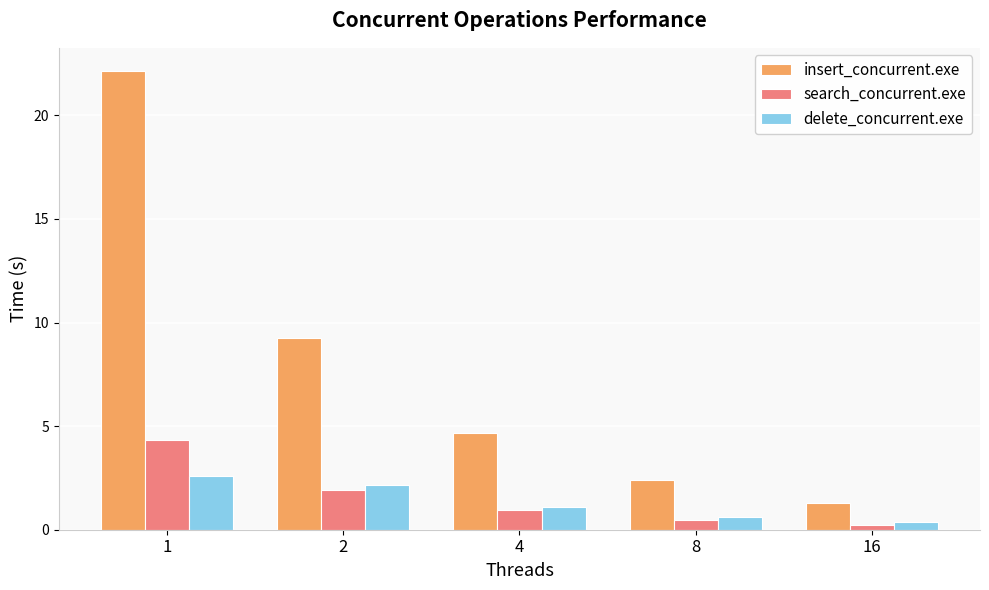

Where is delete_concurrent.exe nearest to the value 1?

4